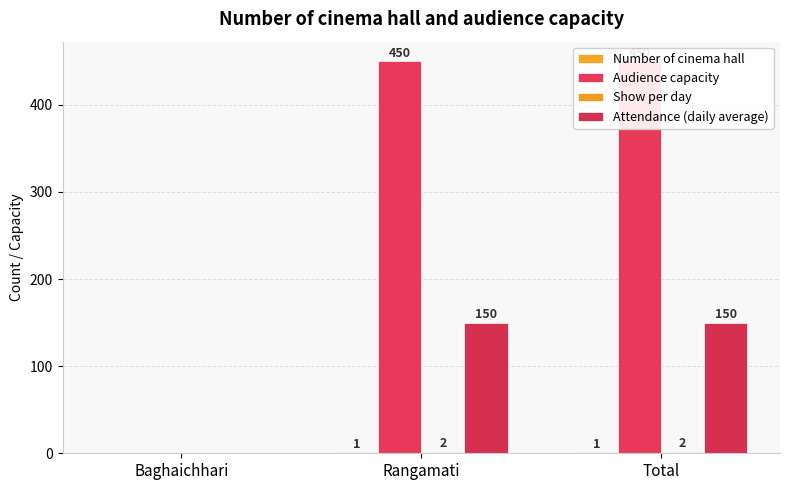

At how many categories does at least one series exceed 133?

2